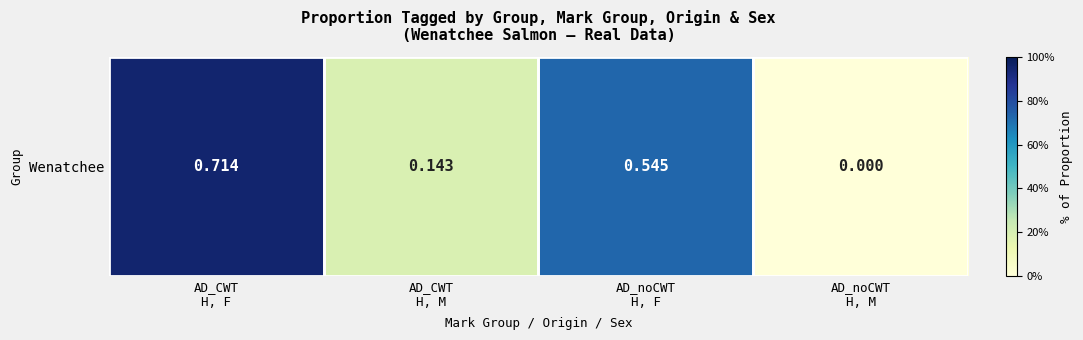

Is it true that the value at AD_CWT
H, M is 0.0?

False